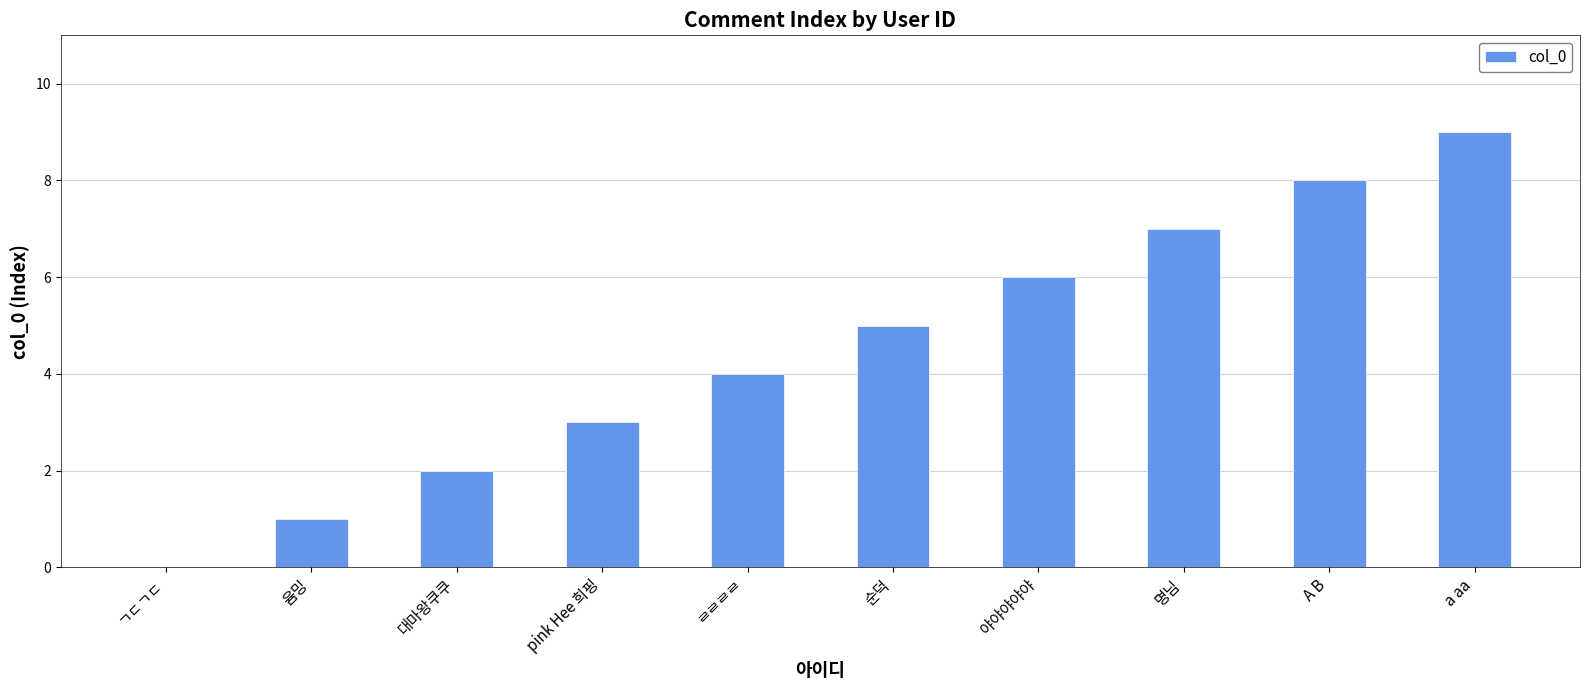

Is it true that the value at 순덕 is 5?

True